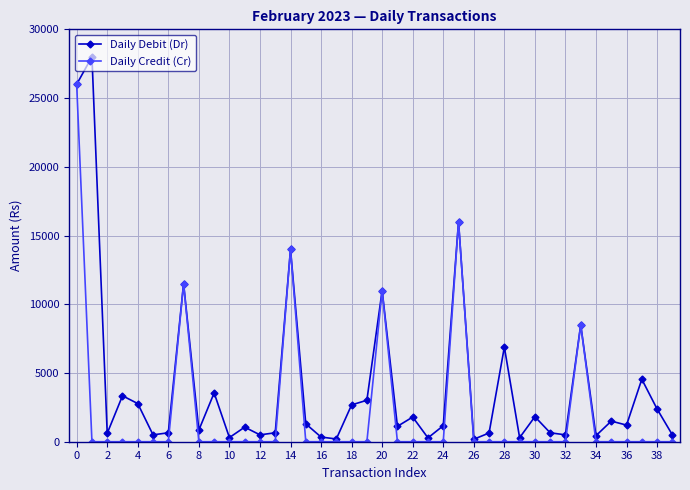

True or false: Daily Credit (Cr) has more than 2 interior local peaks.

True